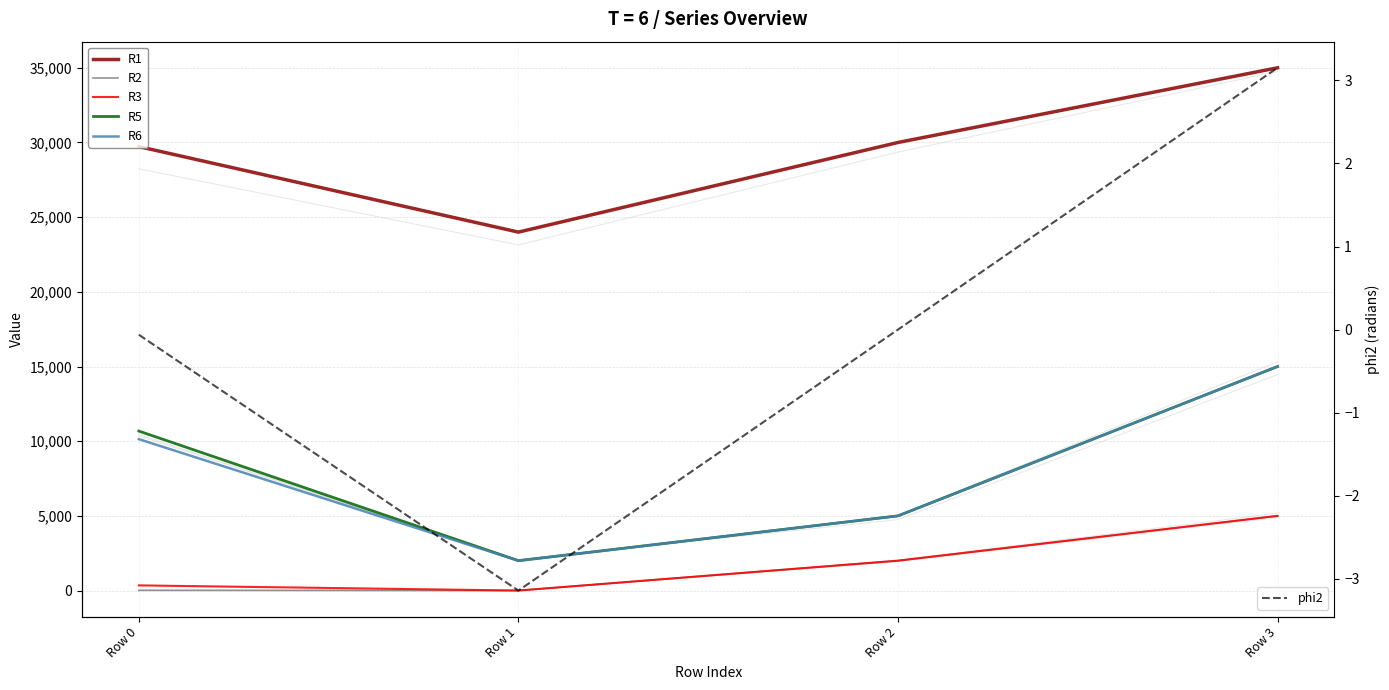

Reading left to right, what are all the values shown in this chart?

R1: 29726.1	24000.0	30000.0	35000.0
R2: 17.2	0.0	2000.0	5000.0
R3: 345.8	0.0	2000.0	5000.0
R5: 10677.4	2000.0	5000.0	15000.0
R6: 10137.1	2000.0	5000.0	15000.0
phi2: -0.1	-3.1	0.0	3.2